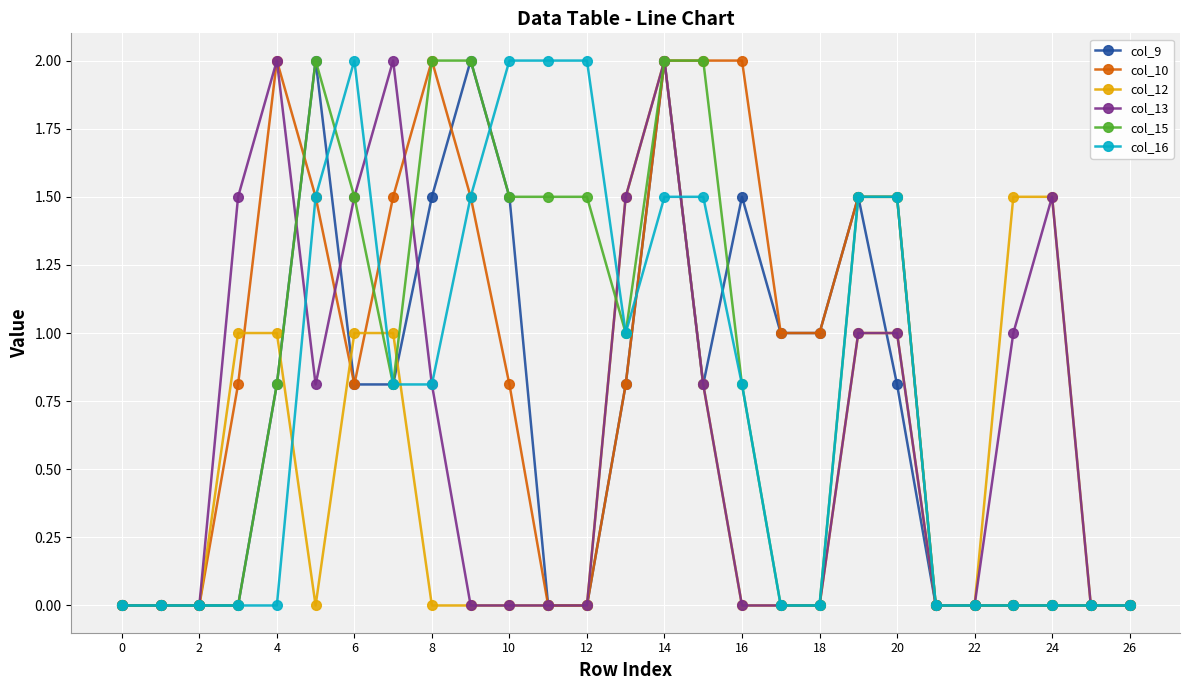

True or false: col_9 has more than 2 interior local peaks.

True